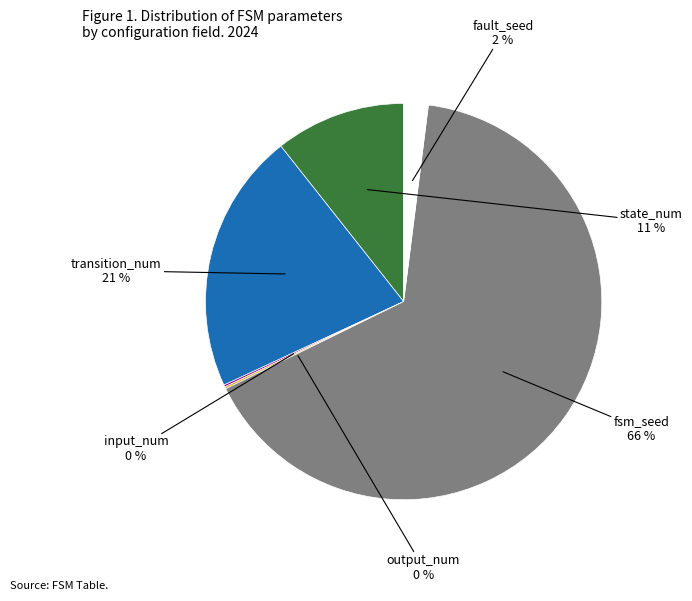

To the nearest percent, what is the average slice percentage?

17%